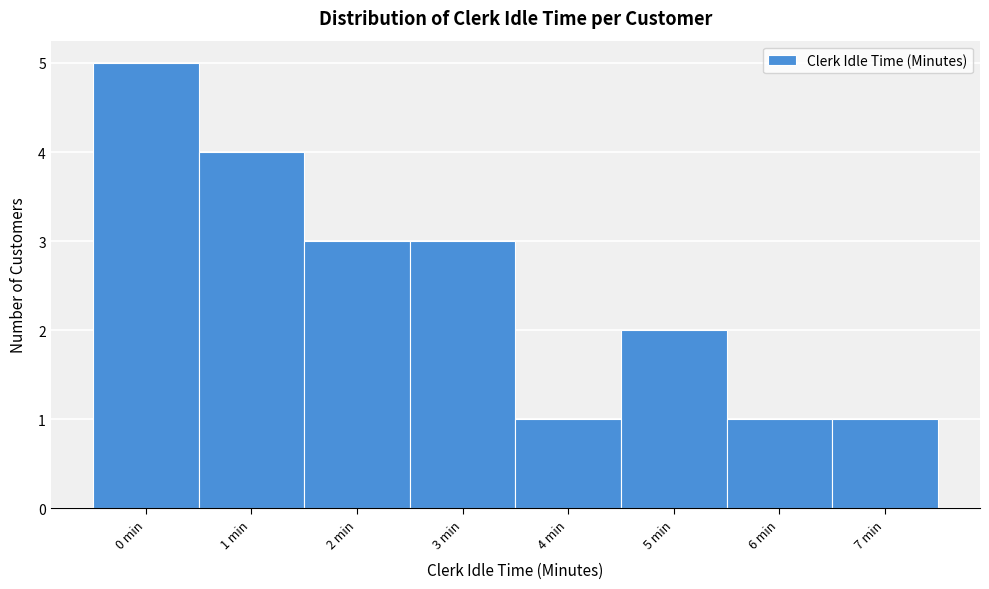

Reading left to right, list every bar in this chart as the range it spans on the x-axis followed by its height. The values are not printed on the chart, so give them approximately, as read against the axis.

-0.5 to 0.5: 5
0.5 to 1.5: 4
1.5 to 2.5: 3
2.5 to 3.5: 3
3.5 to 4.5: 1
4.5 to 5.5: 2
5.5 to 6.5: 1
6.5 to 7.5: 1